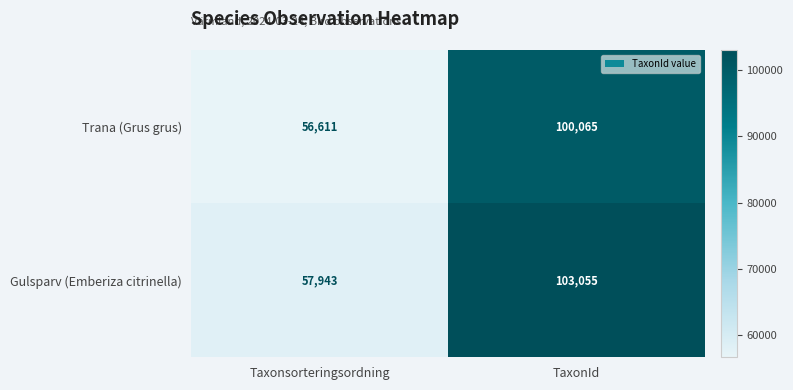

What is the difference between the maximum and minimum values in the Trana (Grus grus) series?

43454